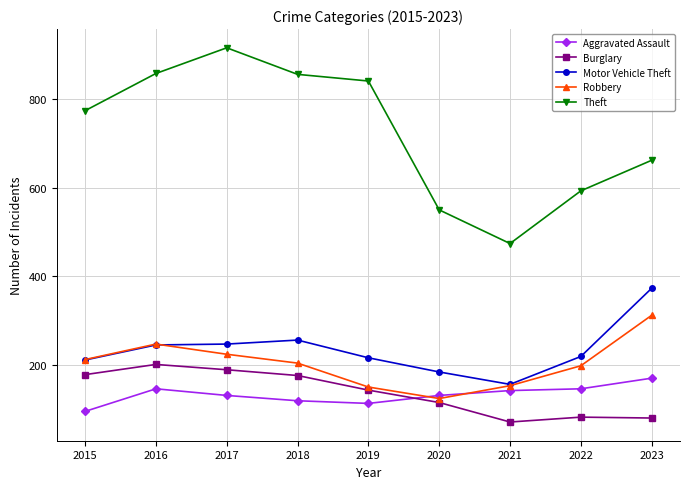

What is the total value across all series at 2019?

1463